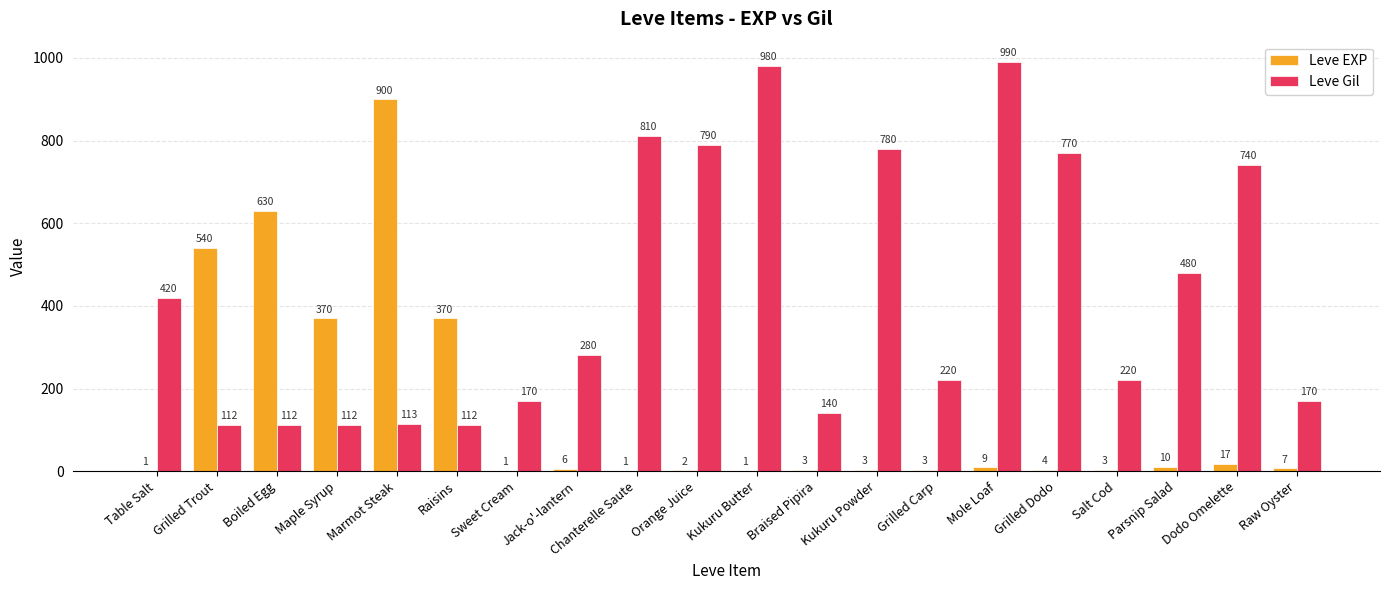

At which category does the chart reach its peak across all series?

Mole Loaf